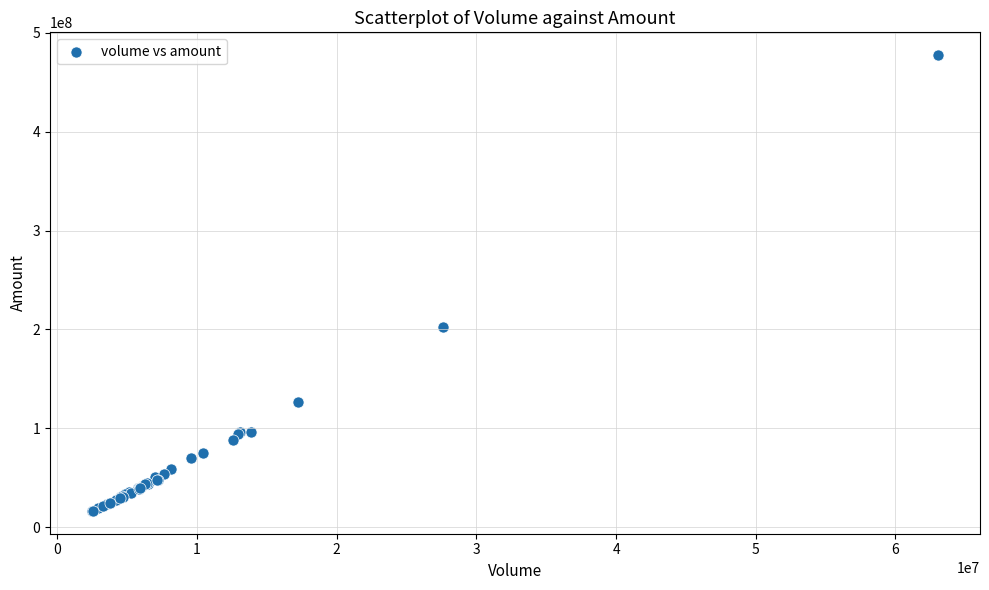

What Y value in the scatter plot is closest to 246928770?

202187568